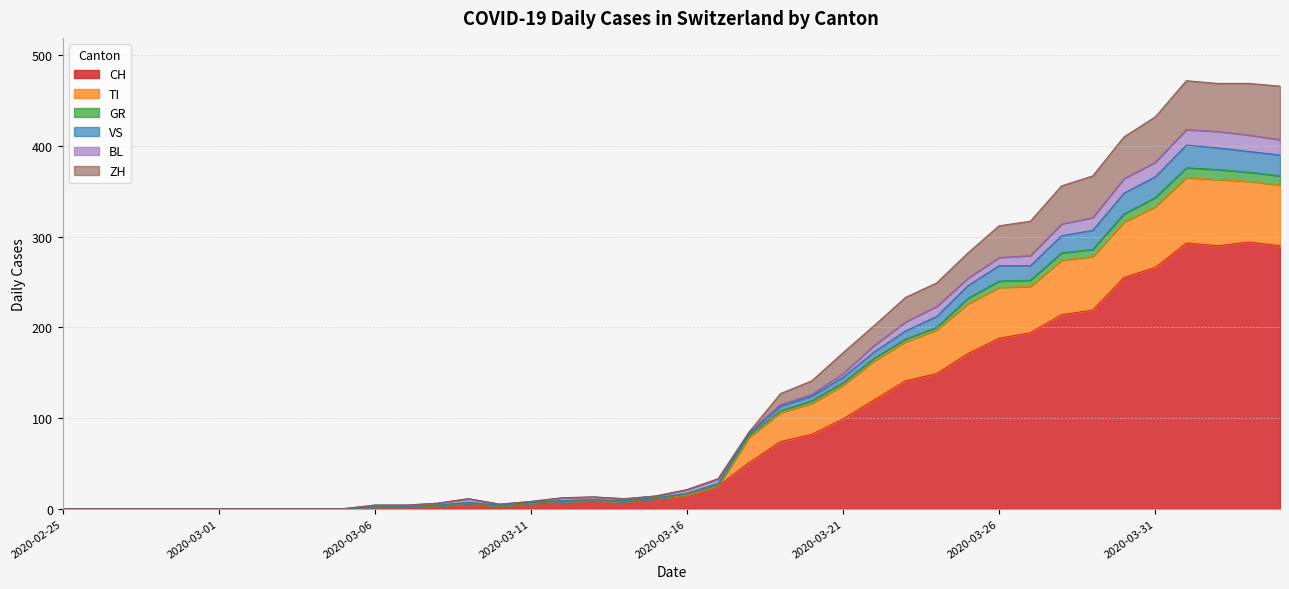

Does the chart have visible grid lines?

Yes